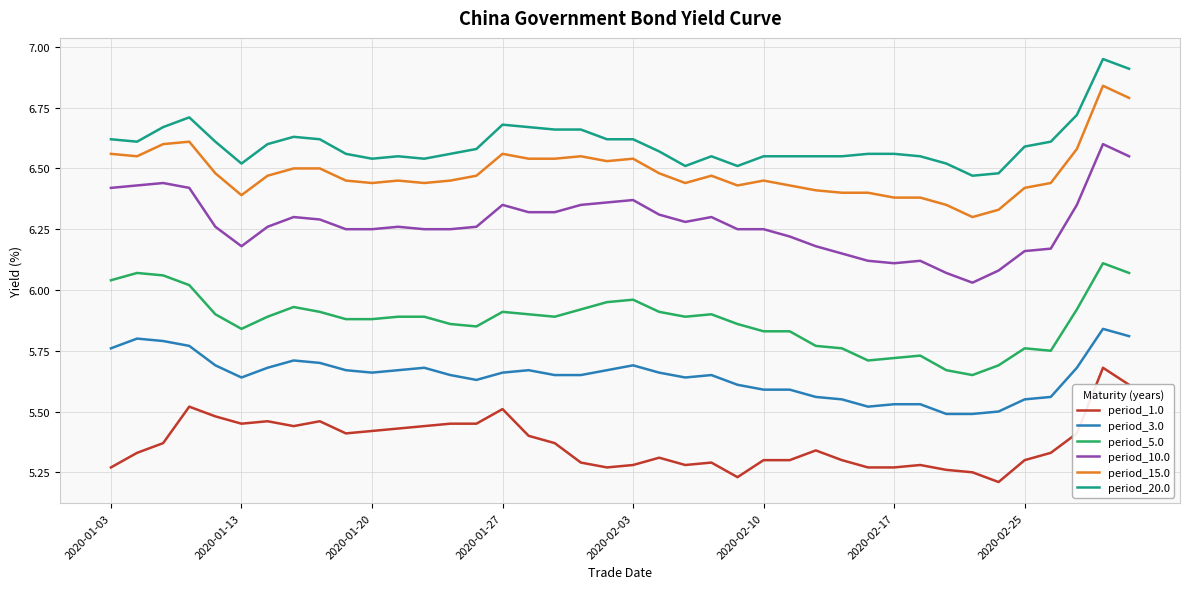

Which series has the largest total across all categories?

period_20.0